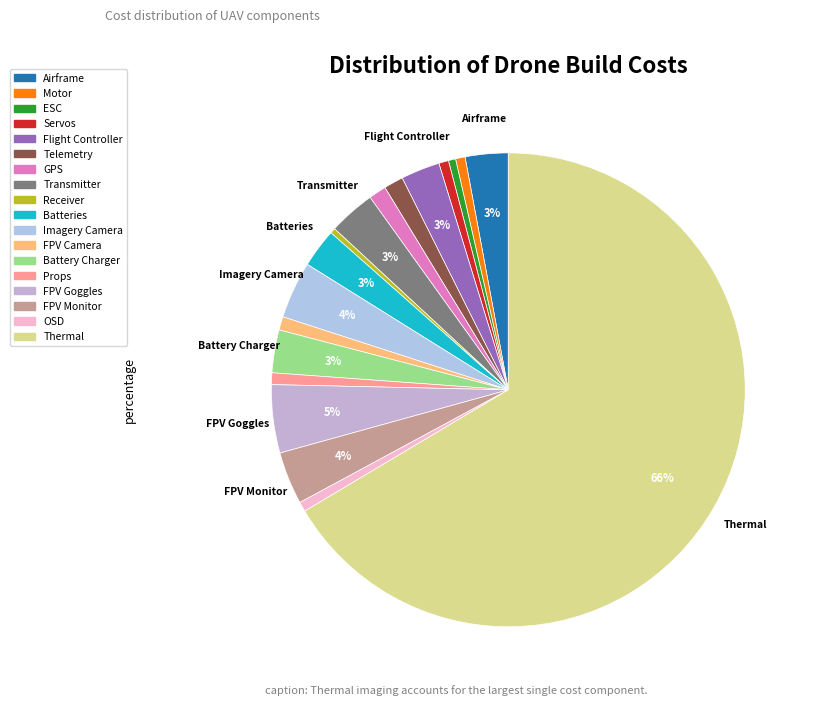

Is there a majority slice in this chart?

Yes